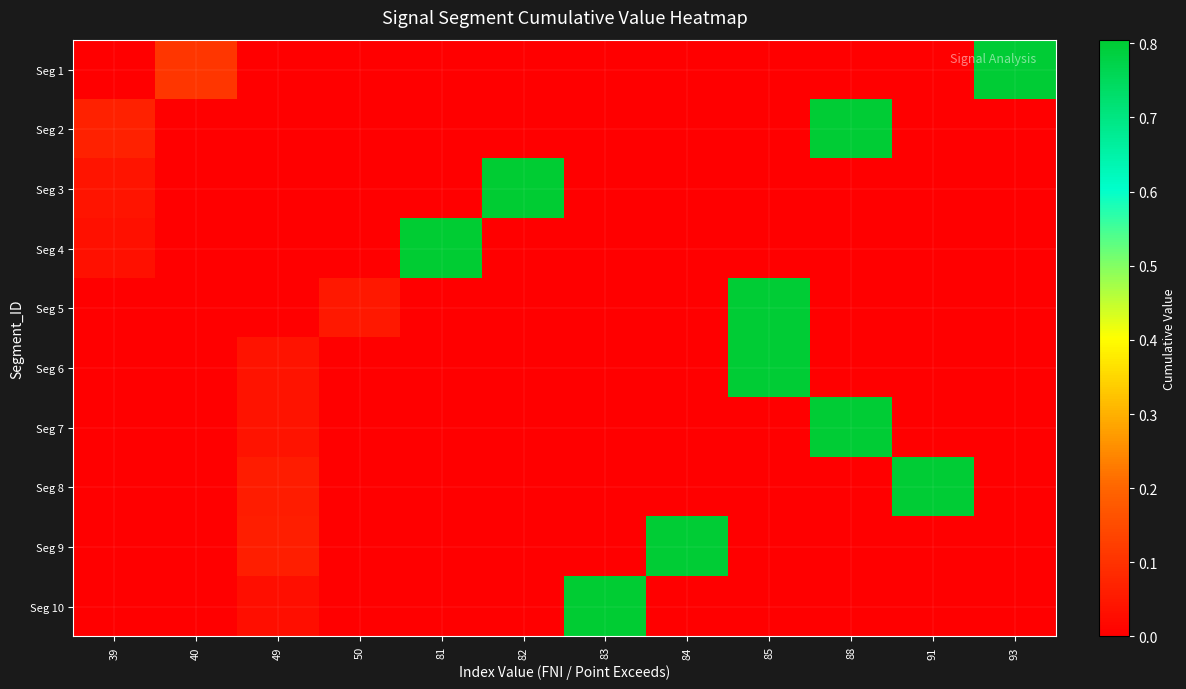

What is the difference between the highest and lowest values at 49?

0.1